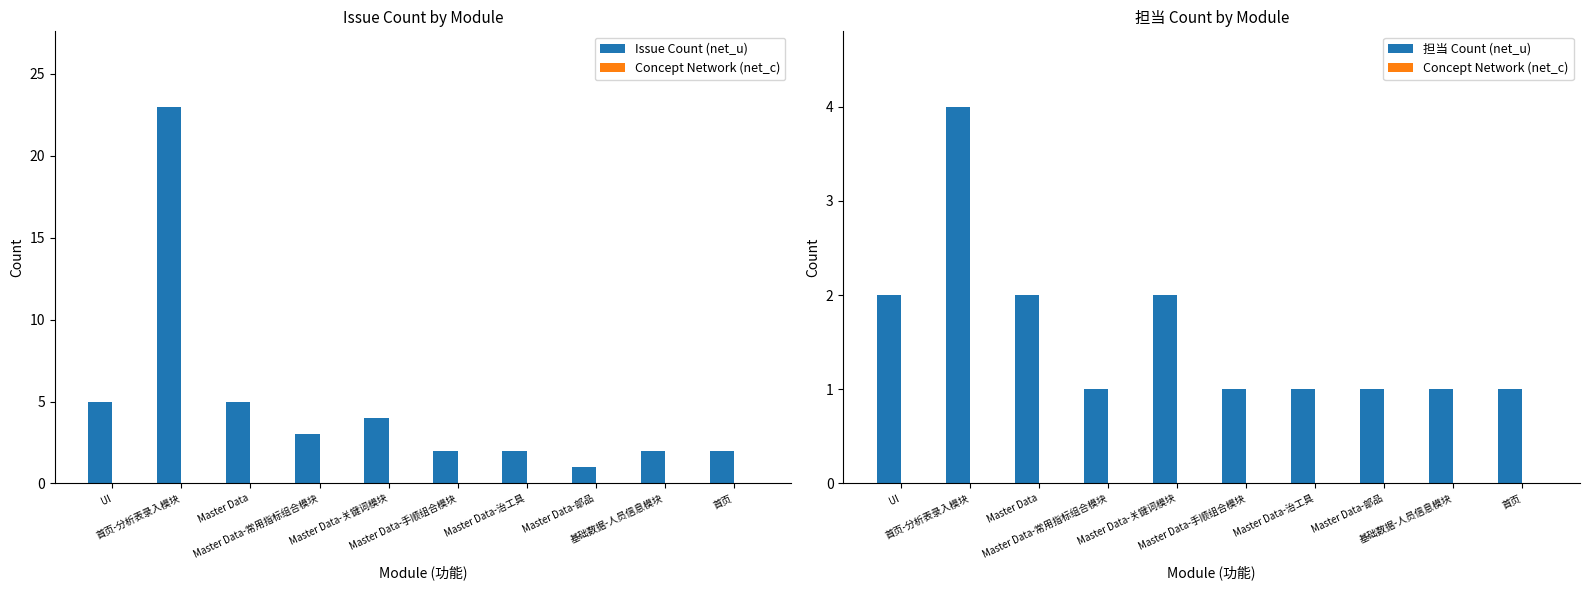

Is the value of Issue Count (net_u) at Master Data-手顺组合模块 greater than the value of Concept Network (net_c) at 首页-分析表录入模块?

Yes